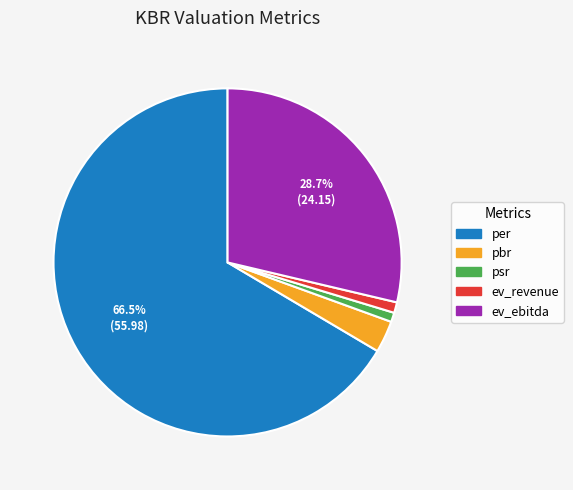

Is the sum of per and pbr greater than half?

Yes